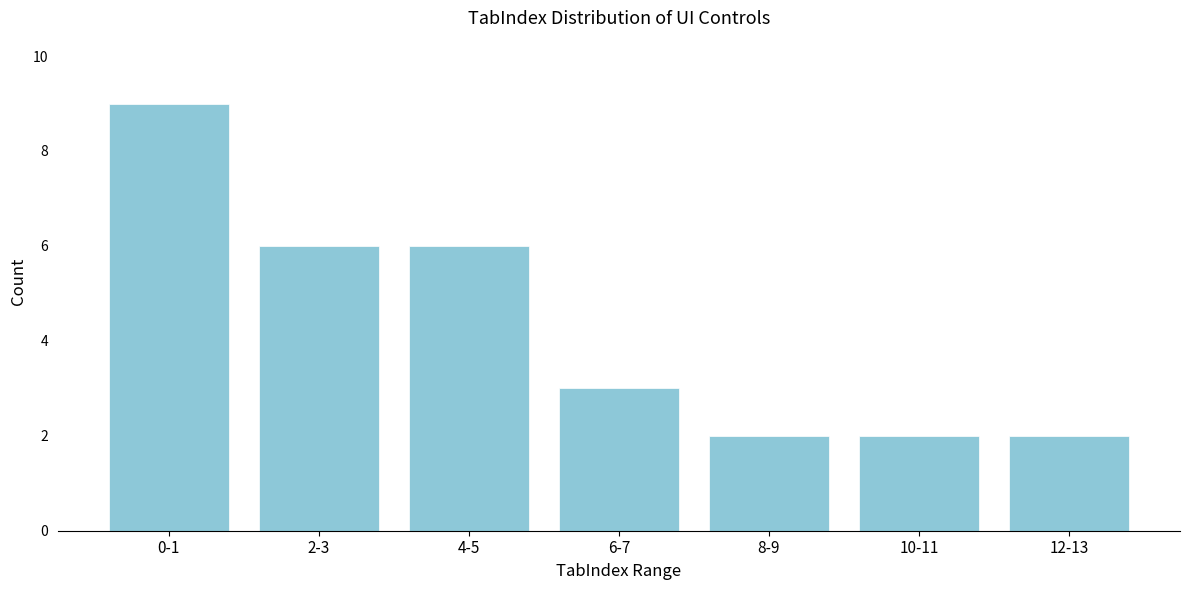

Reading left to right, list all the values displayed in this chart.

0-1=9	2-3=6	4-5=6	6-7=3	8-9=2	10-11=2	12-13=2